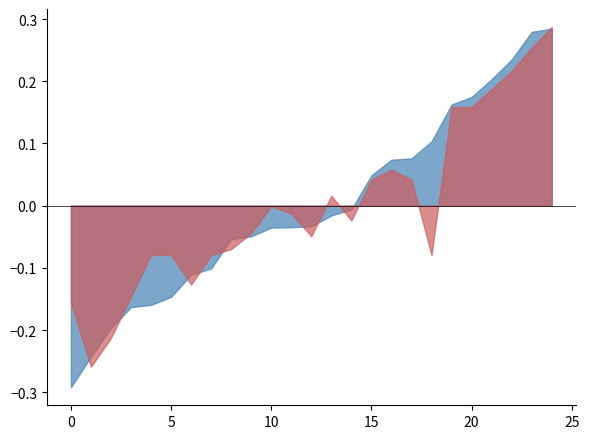

Does the chart have visible grid lines?

No